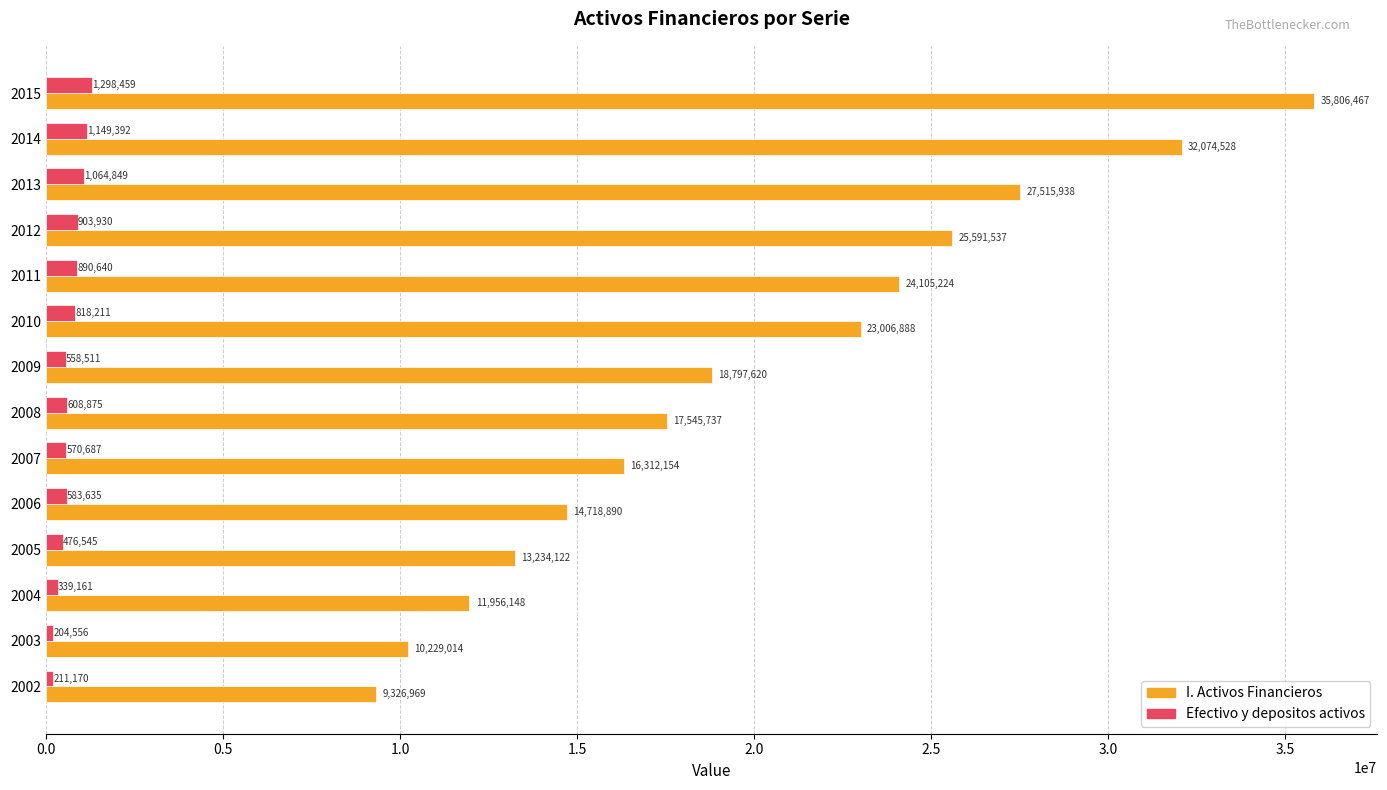

What is the difference between the highest and lowest values at 2003?

10024458